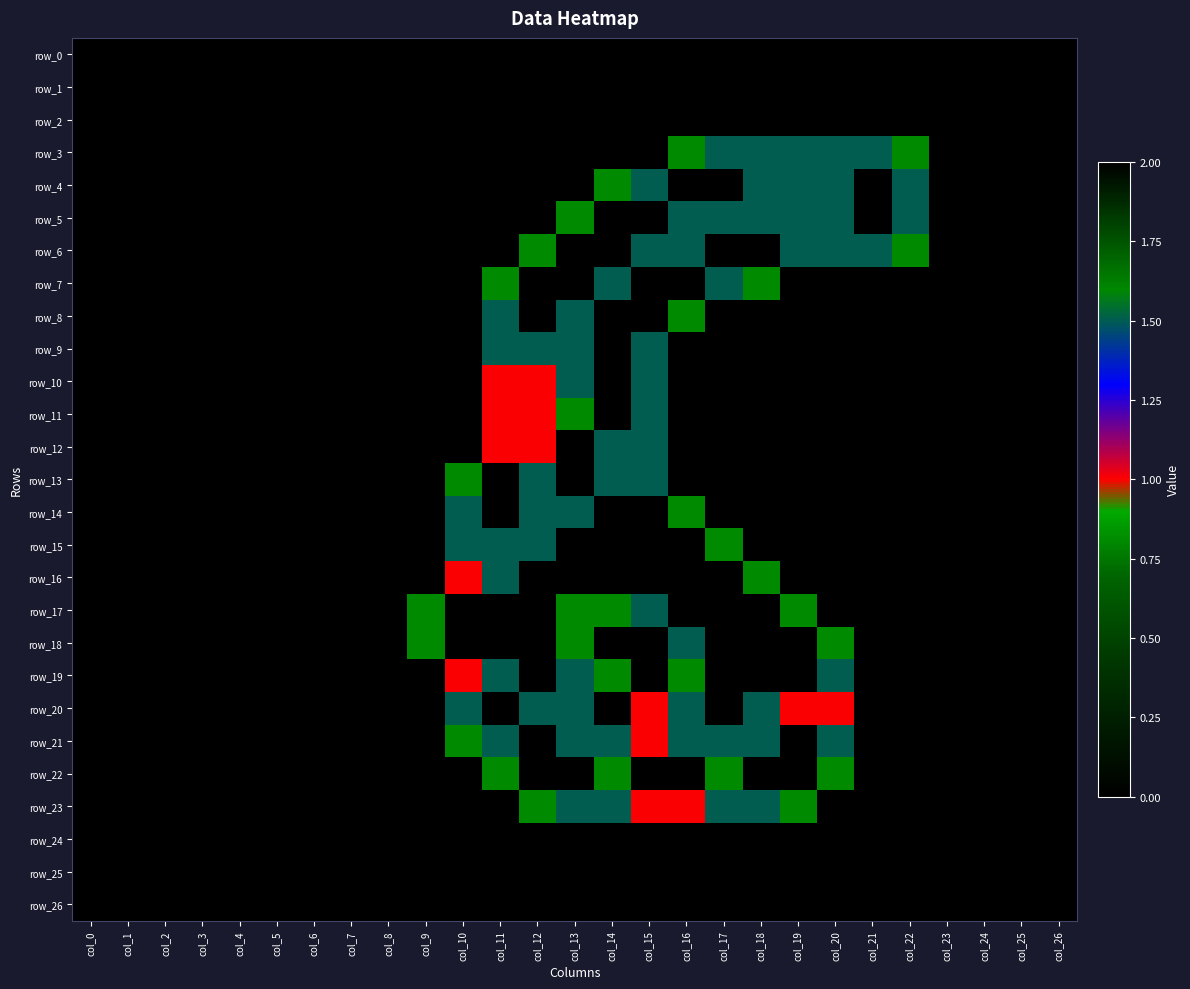

At which category is the sum across all series the highest?

col_14